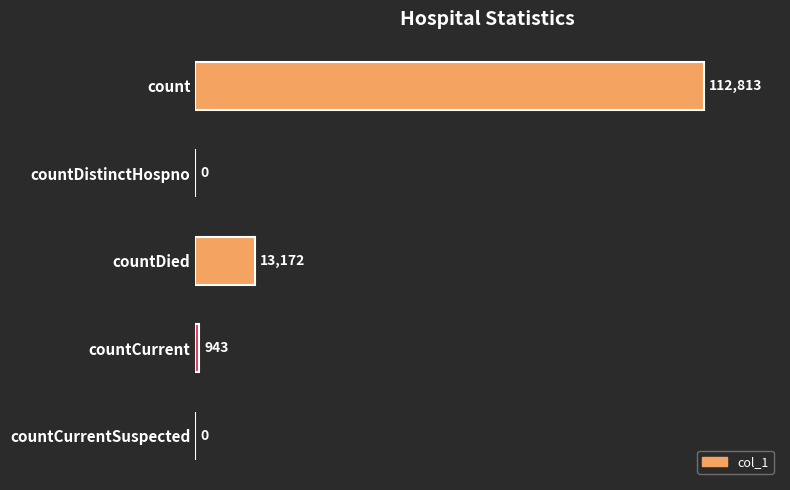

What value does the data have at count, to the nearest 10?

112810